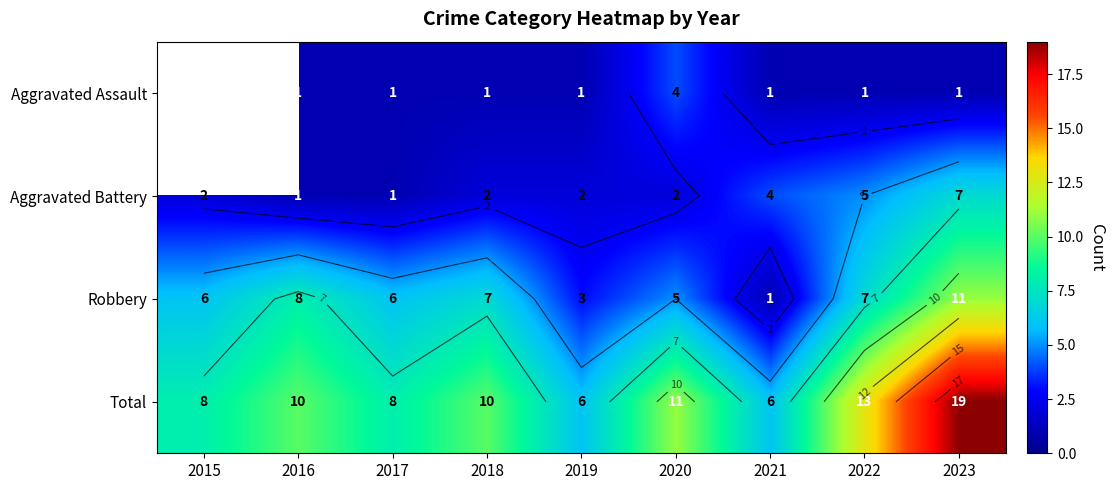

What is the sum of the Aggravated Assault values at 2021 and 2019?

2.0